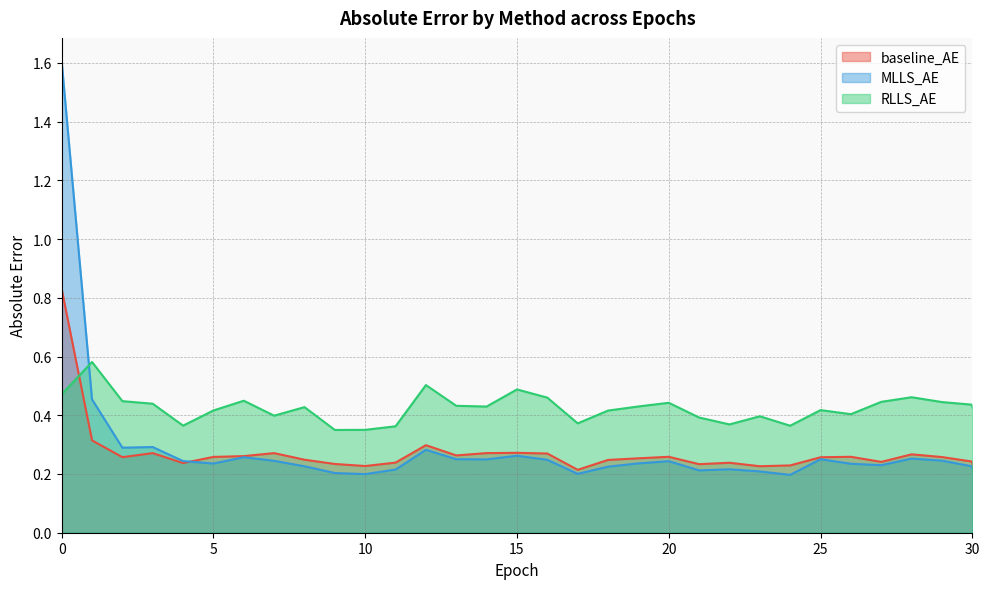

What is the maximum value for RLLS_AE?

0.6